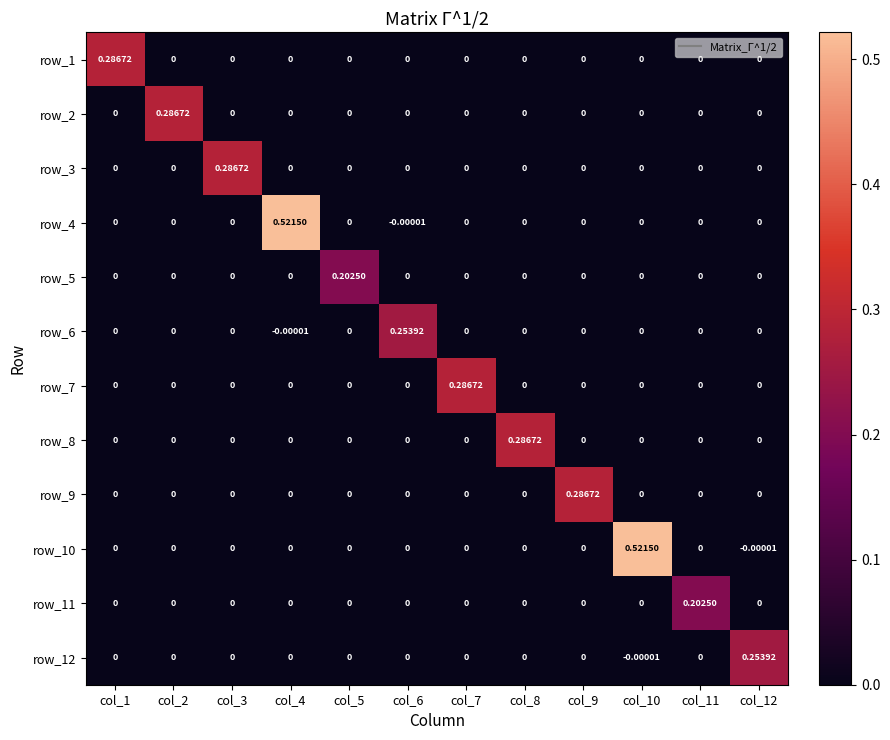

What is the difference between the highest and lowest values at col_7?

0.3